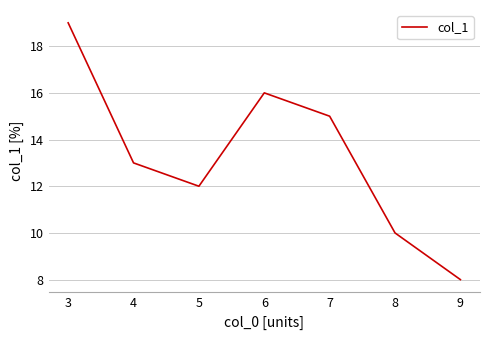

What is the minimum value shown in the chart?

8